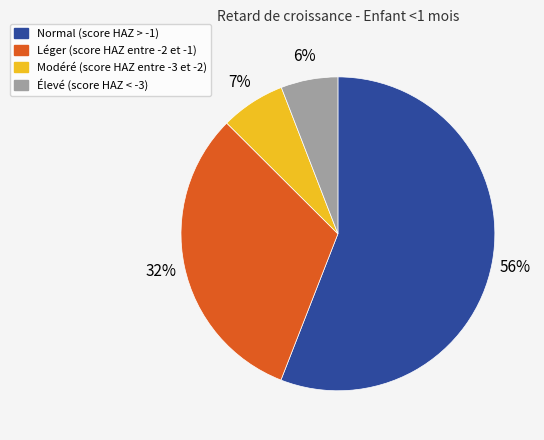

To the nearest percent, what is the average slice percentage?

25%